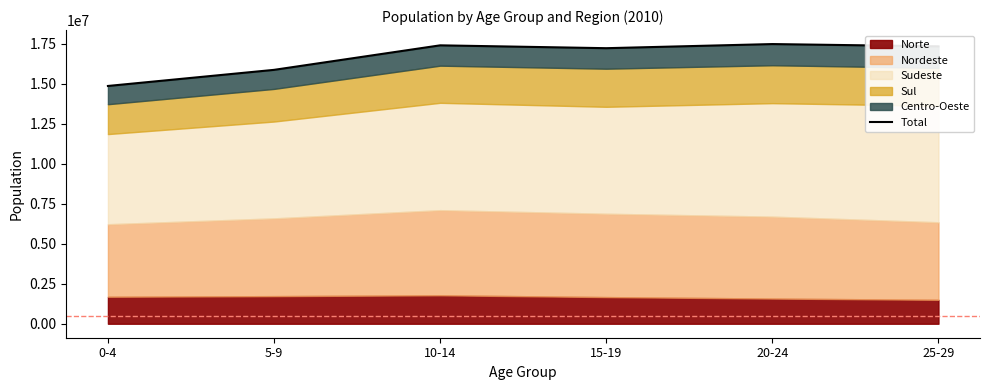

What is the average value?

16691792